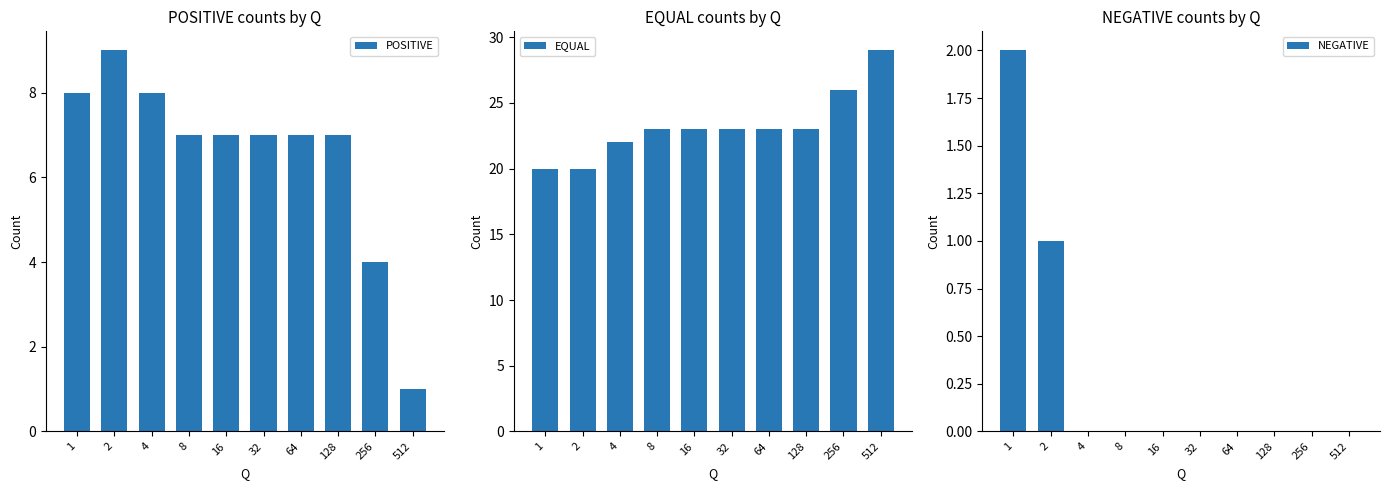

What is the sum of all POSITIVE values?

65